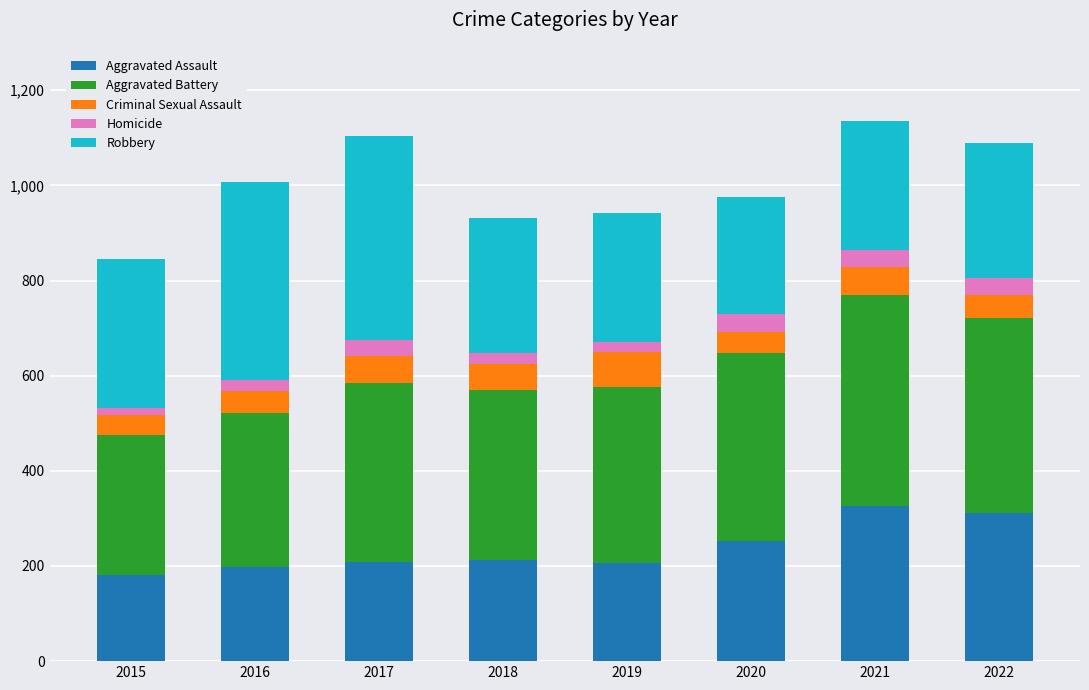

Are the bars grouped side by side (vs. stacked)?

No